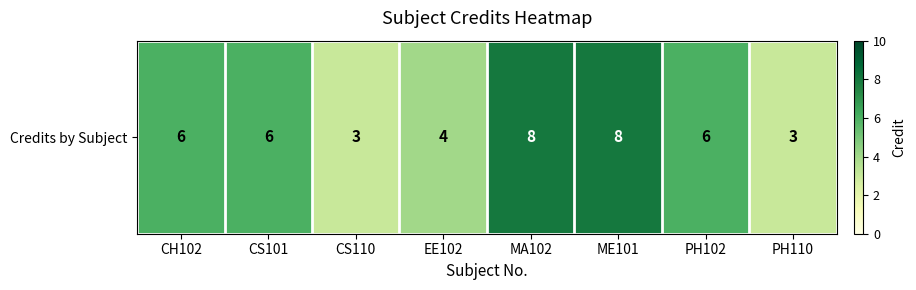

Reading left to right, extract all data points from this chart.

CH102=6	CS101=6	CS110=3	EE102=4	MA102=8	ME101=8	PH102=6	PH110=3